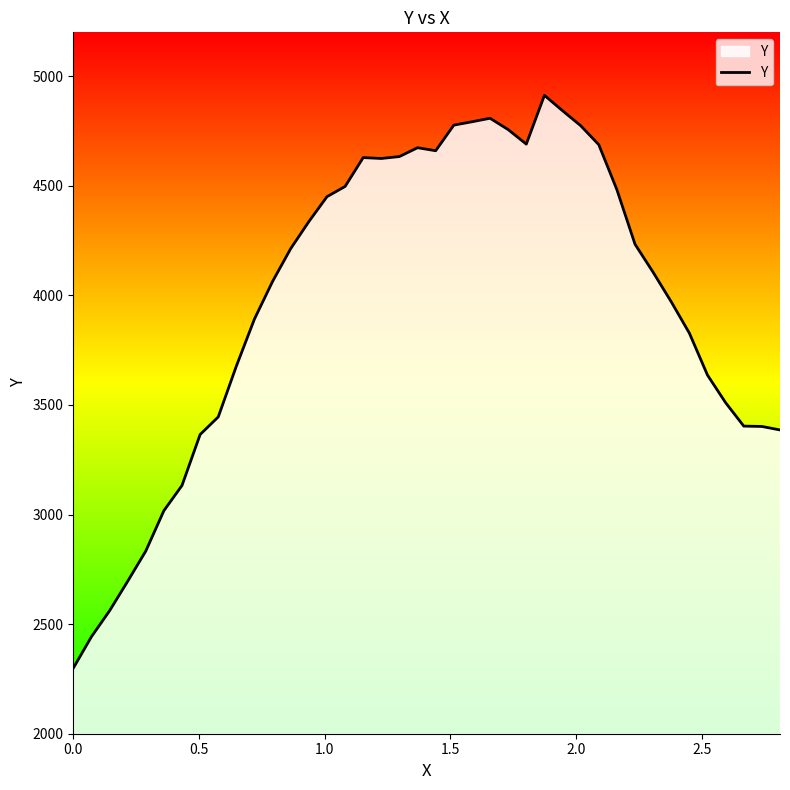

What is the sum of all values?

159135.5